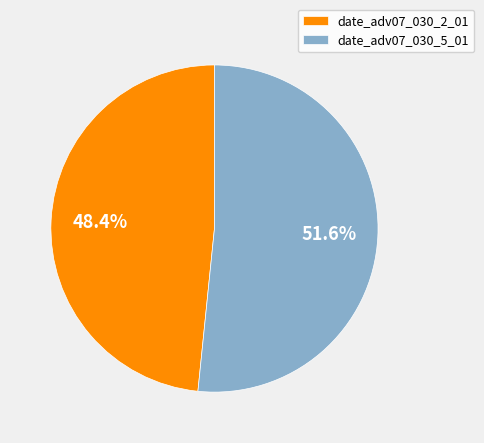

To the nearest percent, what percentage of the pie is date_adv07_030_5_01?

52%